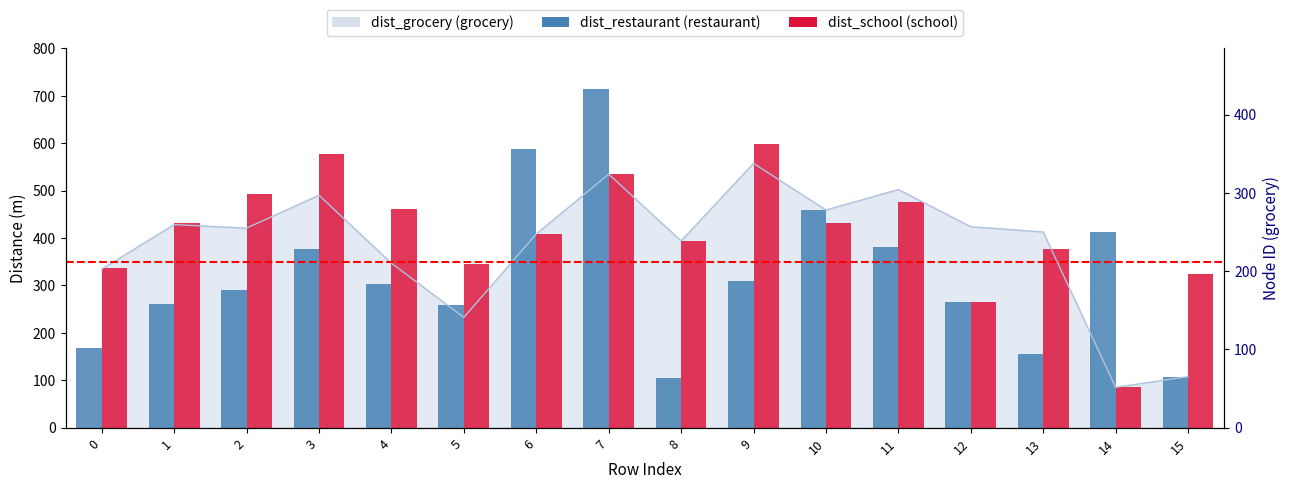

The dist_restaurant (restaurant) series shows 237.1 at 3. True or false?

False